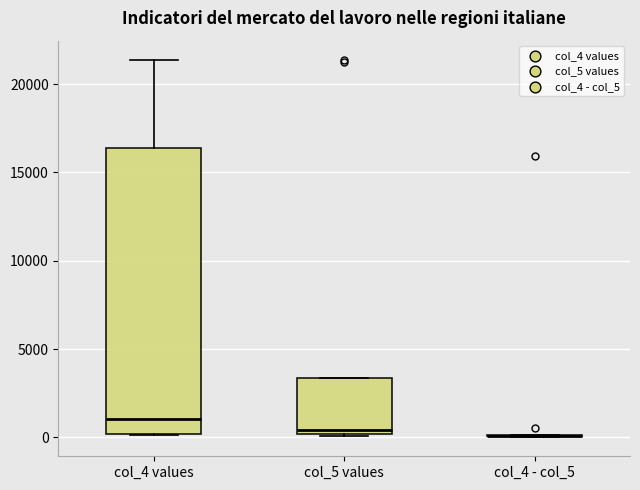

Where is the upper edge of the box for col_4 values on the y-axis? The values are not printed on the chart, so give them approximately, as read against the axis.

16500